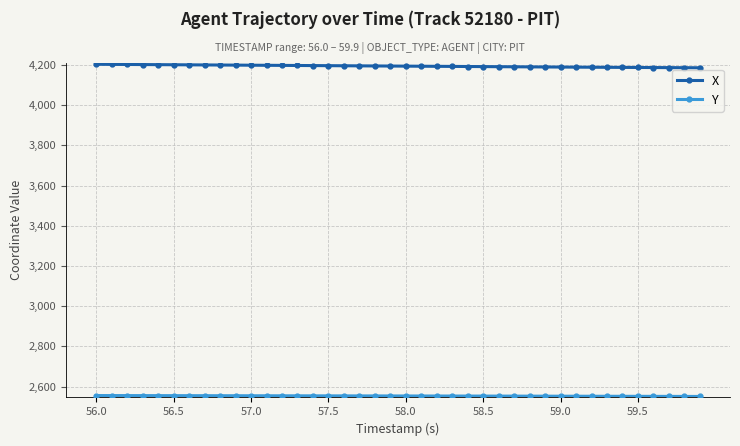

At how many categories does at least one series exceed 3434?

40